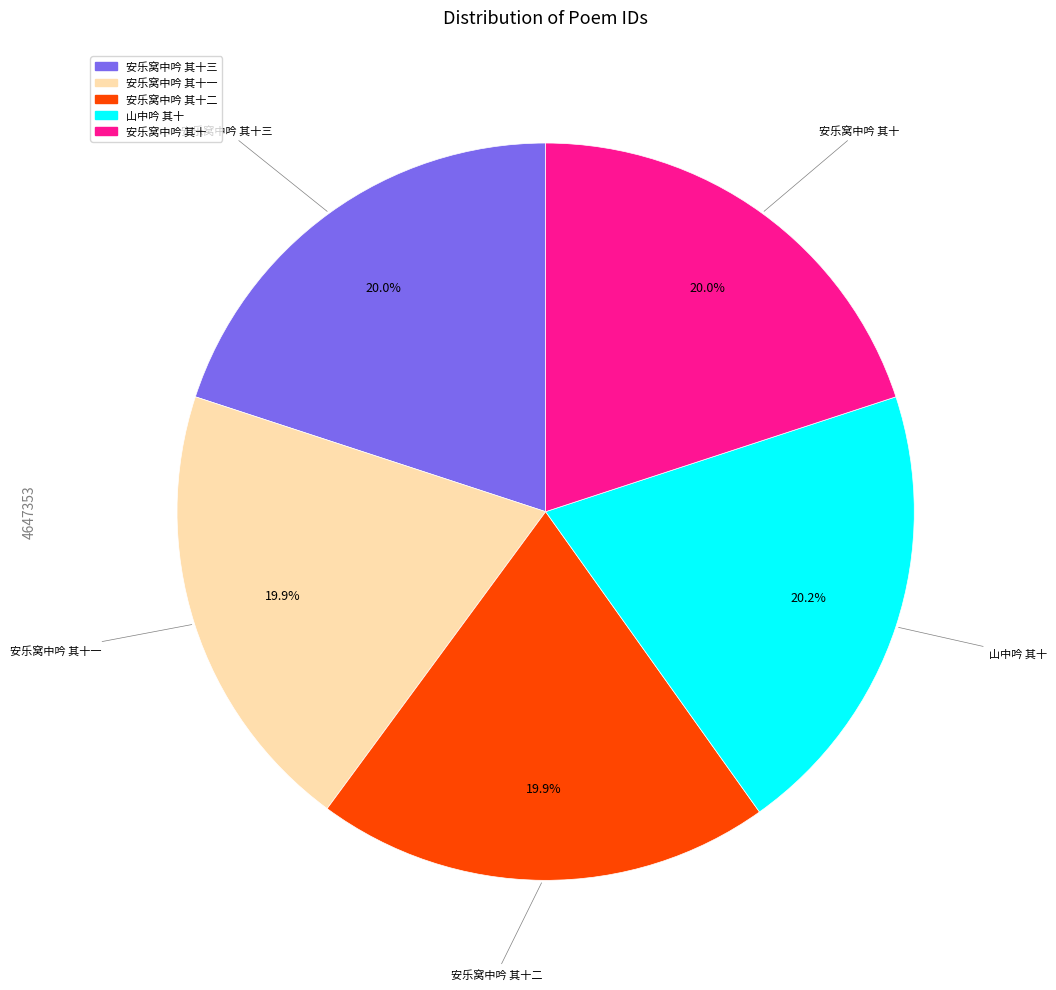

What percentage is the 安乐窝中吟 其十一 slice, to the nearest percent?

20%